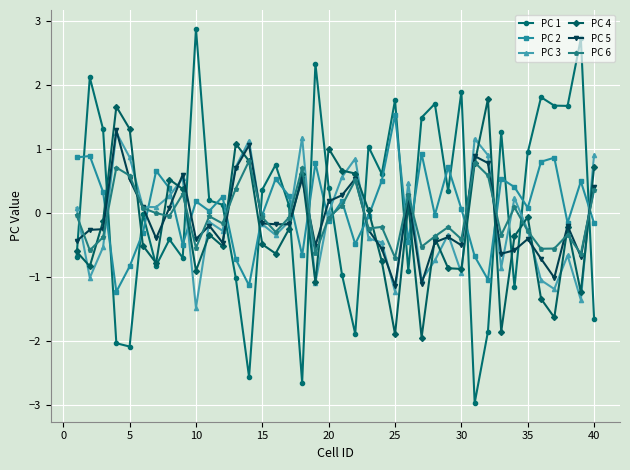

What is the sum of all PC 1 values?

5.2